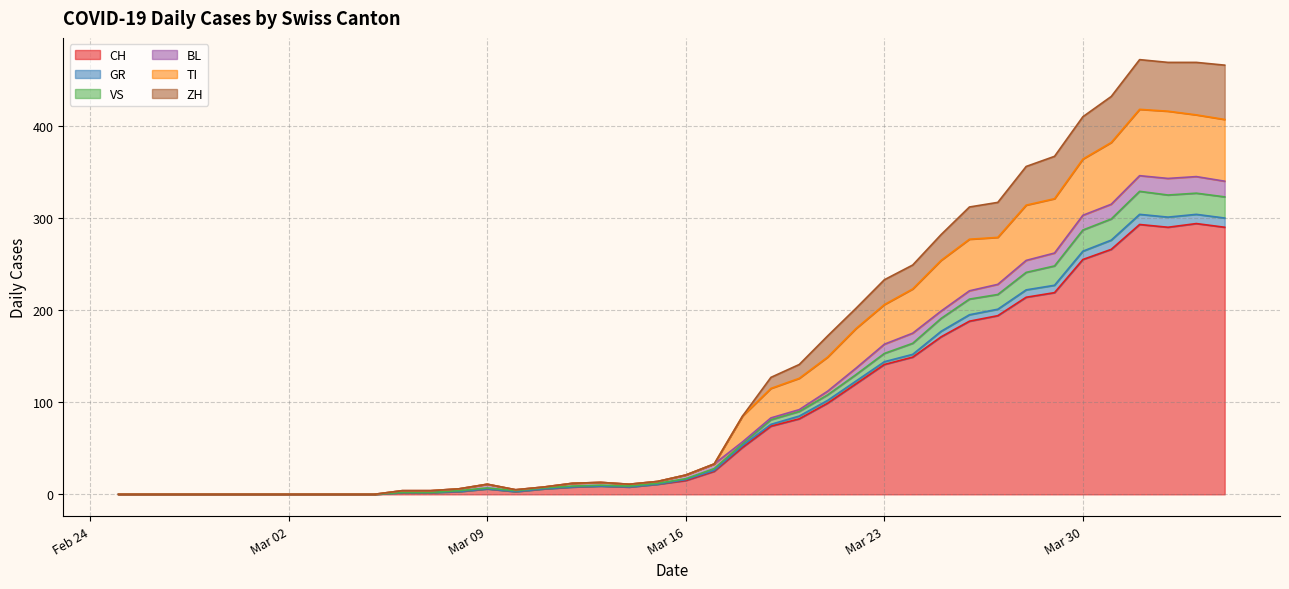

What is the maximum value for CH?

294